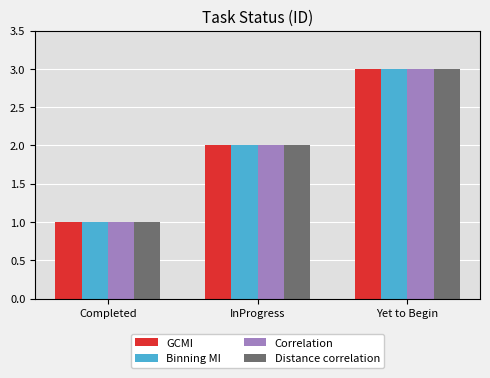

How many distinct data groups are displayed?

4